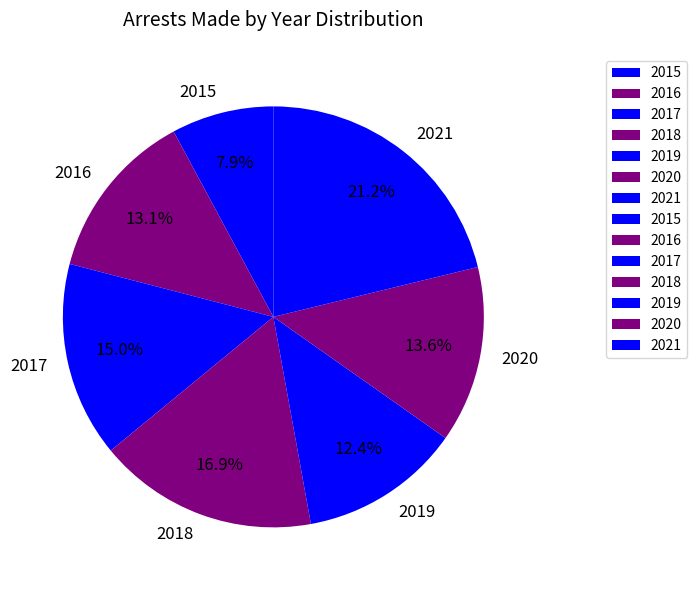

Count the number of slices in the pie.

7